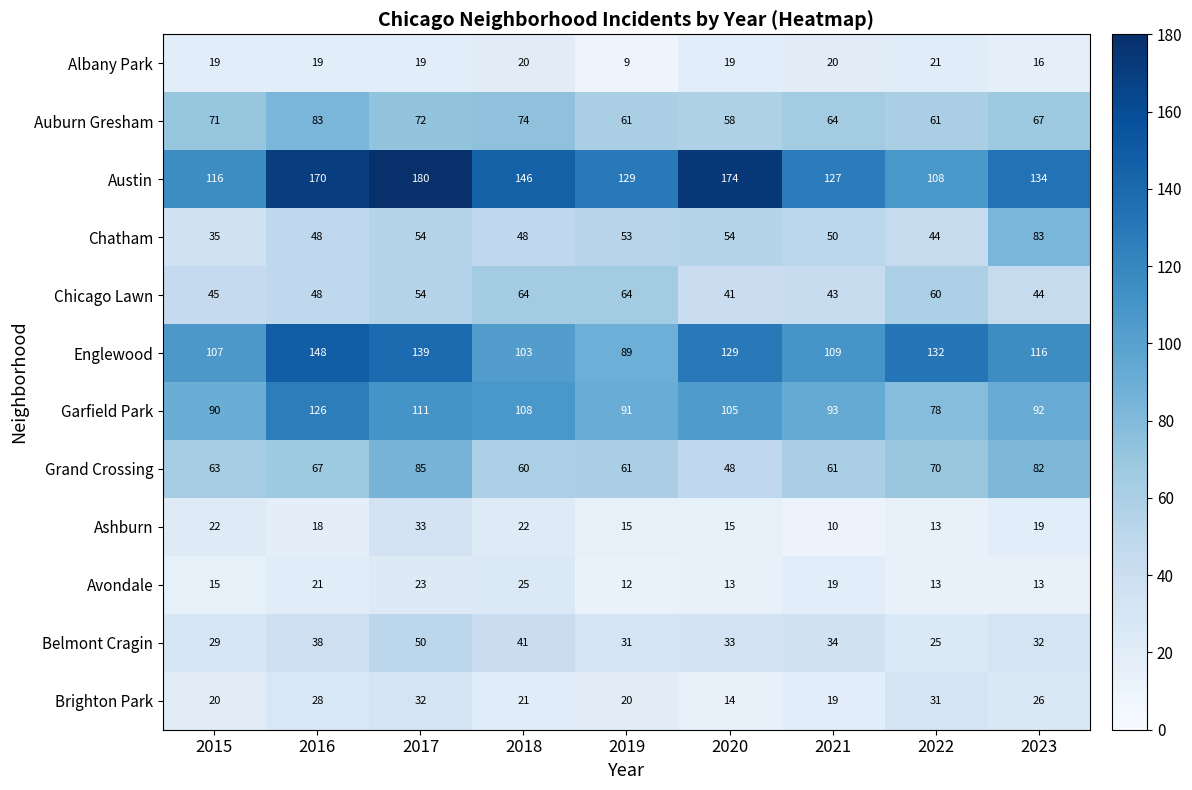

What is the sum of all Ashburn values?

167